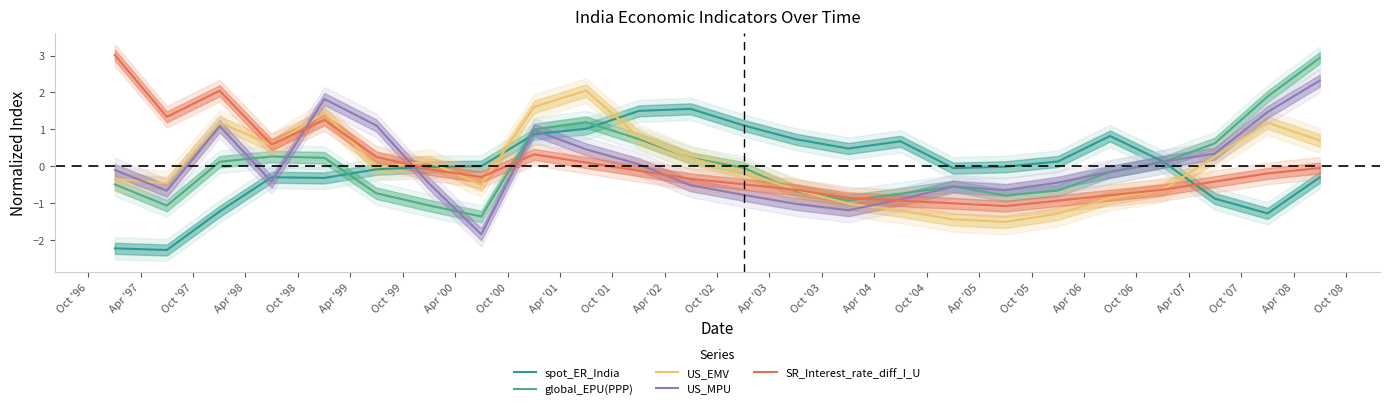

How many interior local peaks does the US_EMV series have?

5